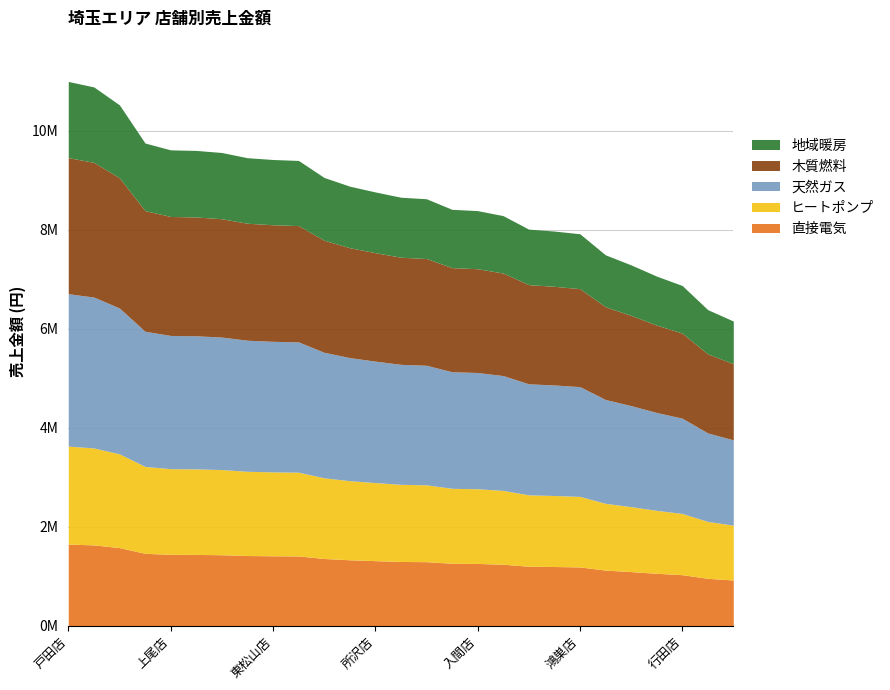

What is the change in value from 東松山店 to 越谷店?

-489728.0